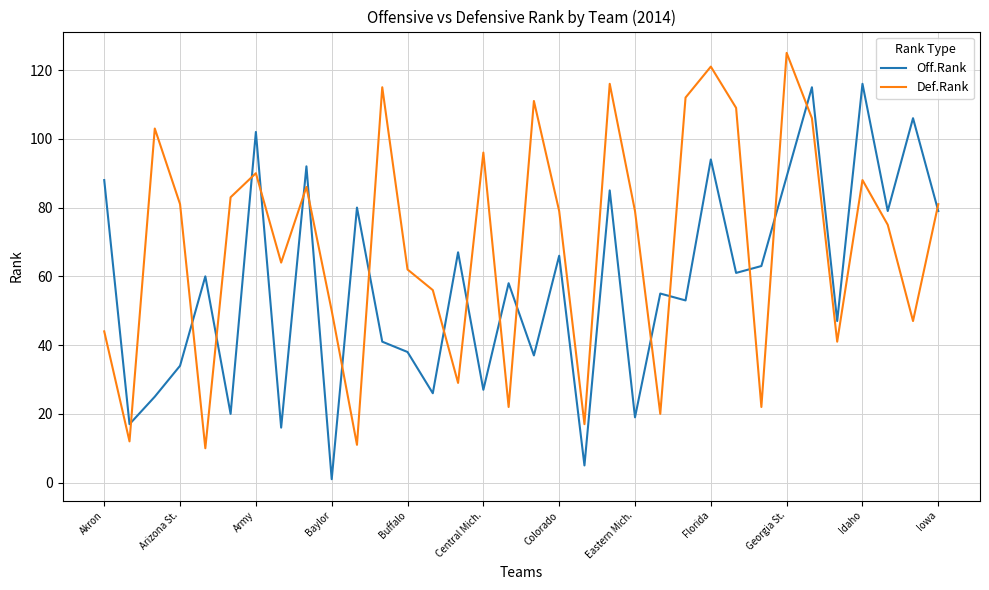

Rank the series by their average value, from highest to lowest.

Def.Rank, Off.Rank